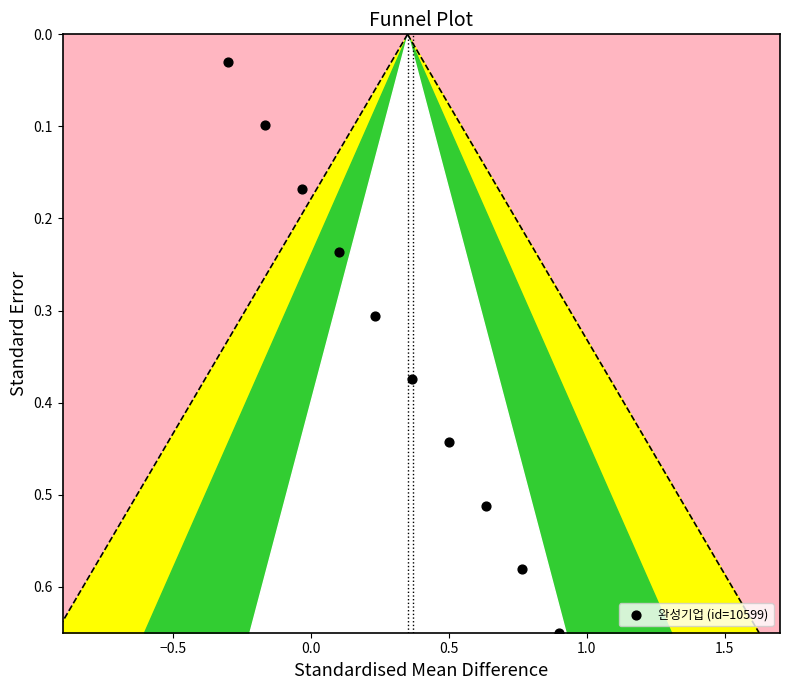

What is the range of X values (max minus min)?

1.2